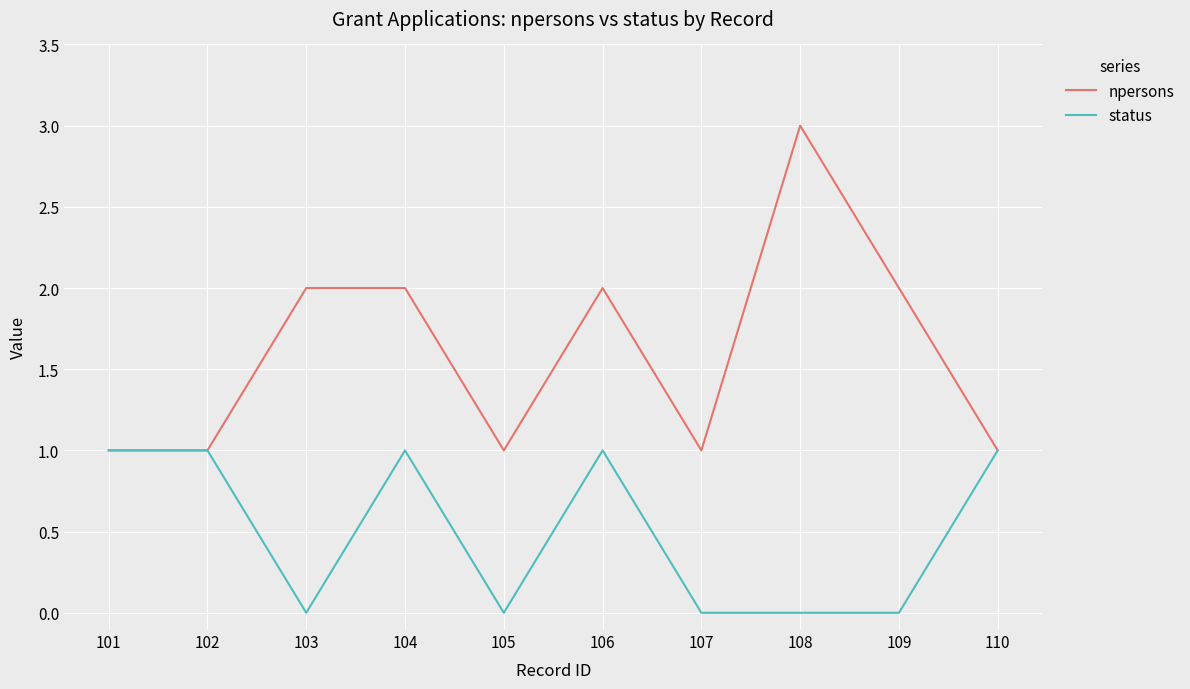

What is the maximum value shown in the chart?

3